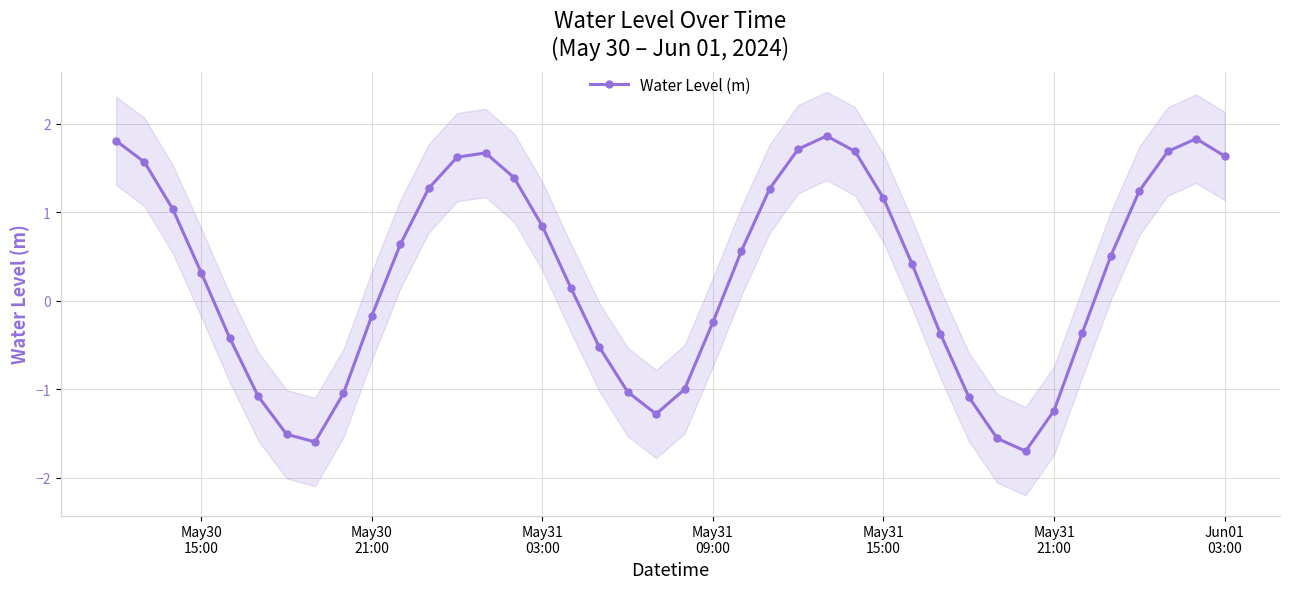

In Water Level (m), how many points are lower than both neighbors (excluding endpoints)?

3